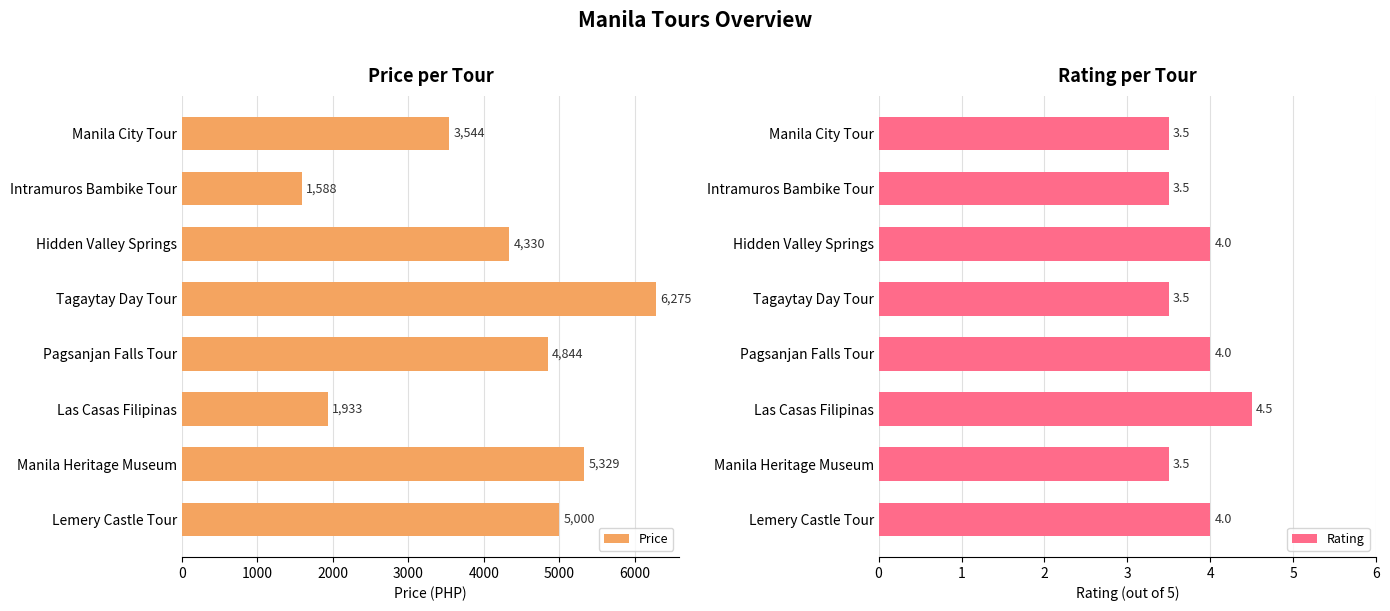

What is the sum of the Rating values at Hidden Valley Springs and Manila Heritage Museum?

7.5